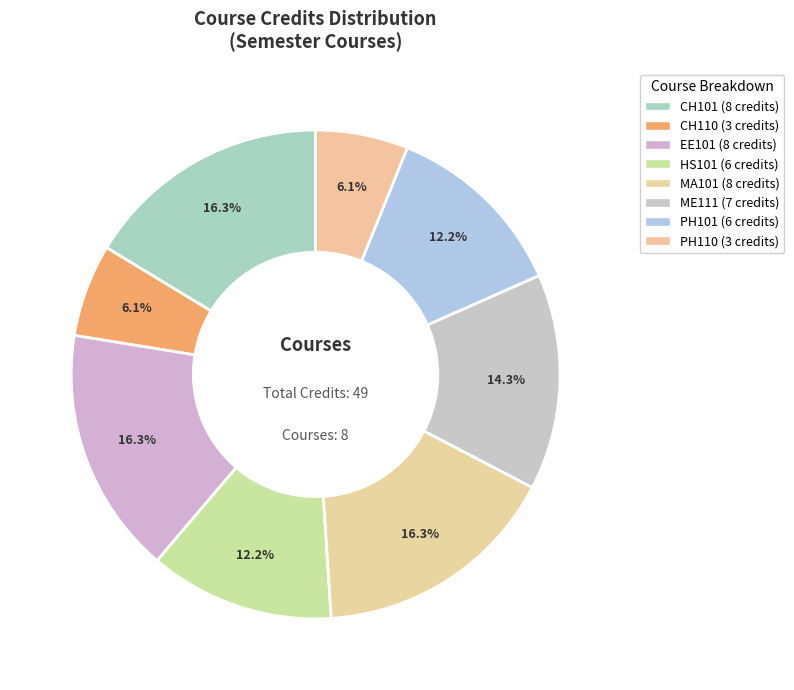

How much of the chart is everything except EE101?

83.7%